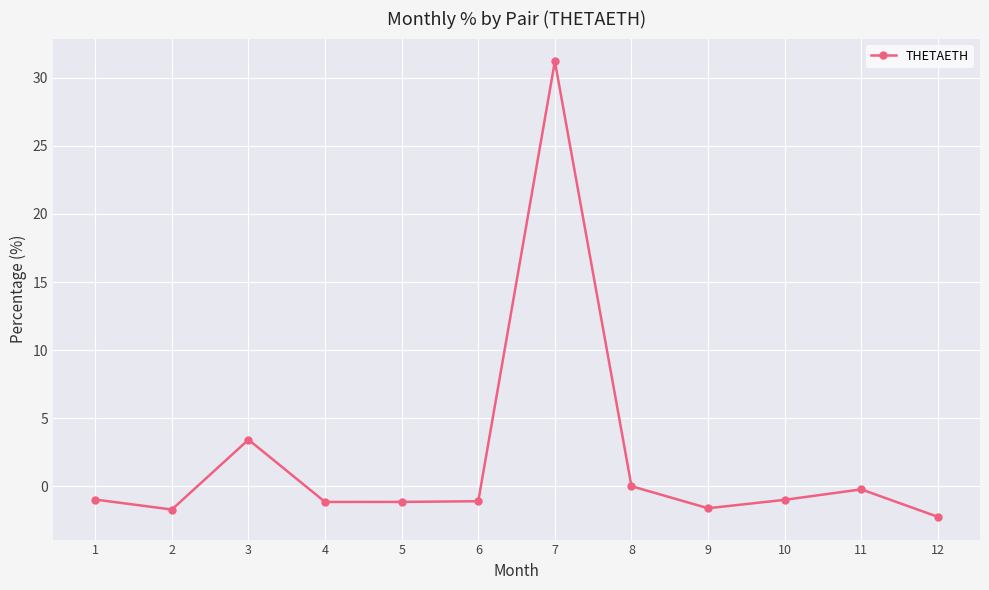

What is the minimum value shown in the chart?

-2.2